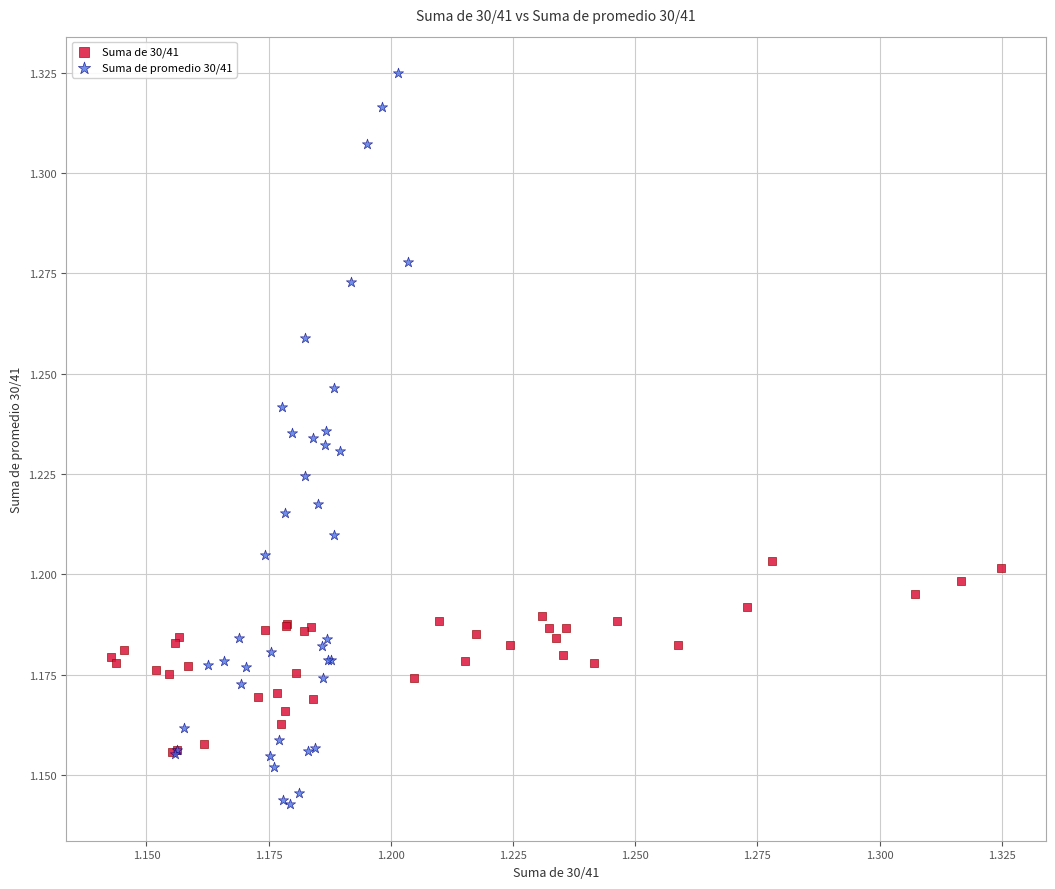

Which series has the widest spread of Y values?

Suma de promedio 30/41